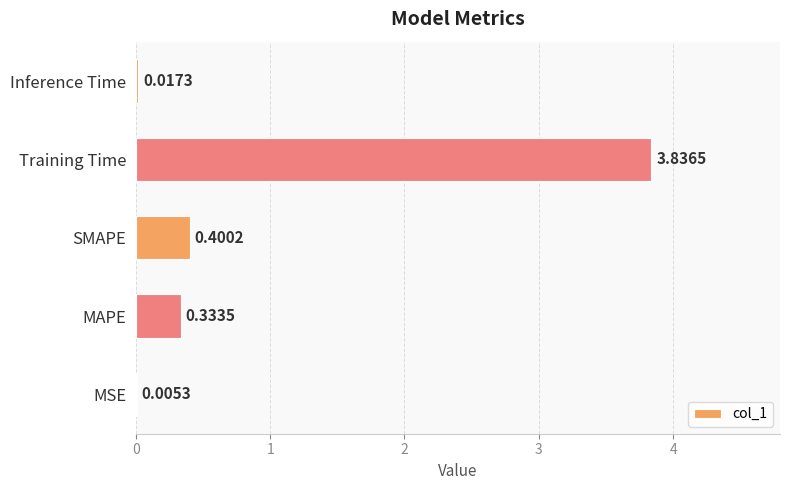

Which category has the highest value across all series?

Training Time